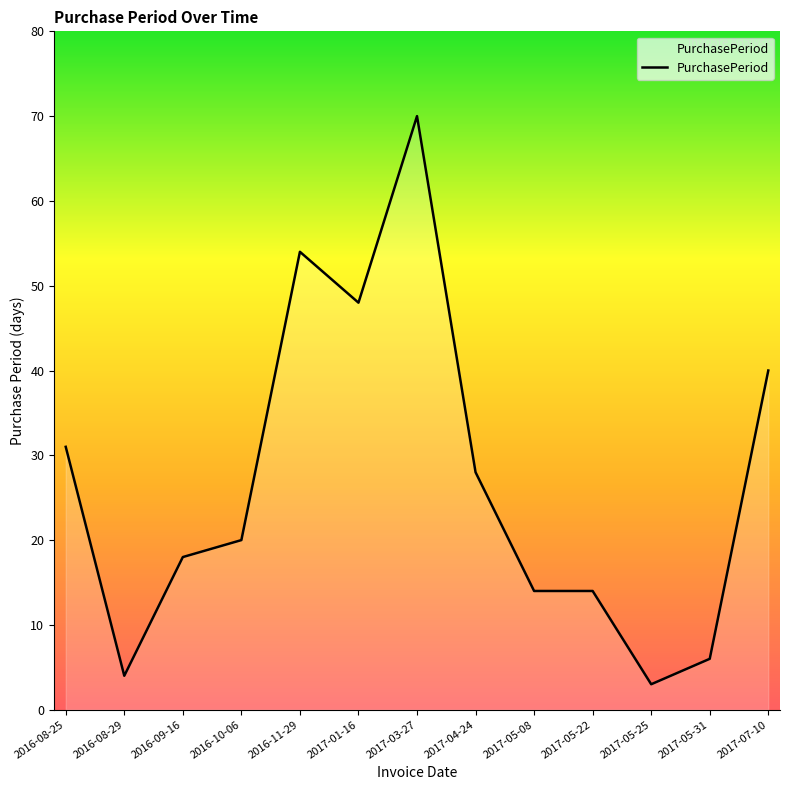

What position from the left is 2016-09-16?

3